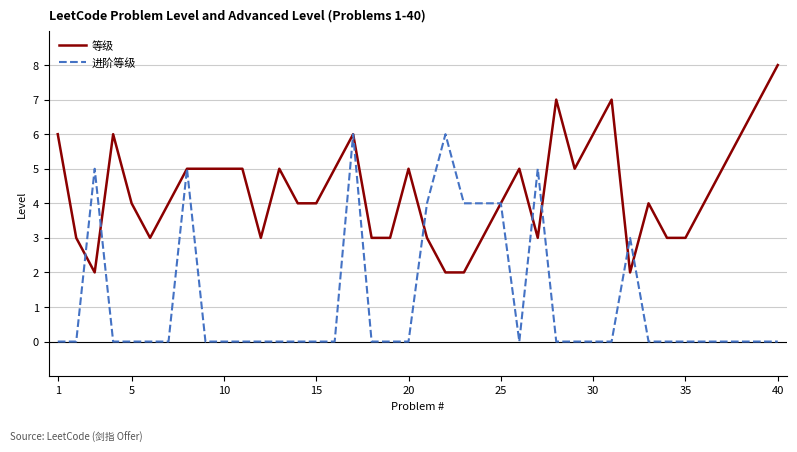

Rank the series by their maximum value, from highest to lowest.

等级, 进阶等级